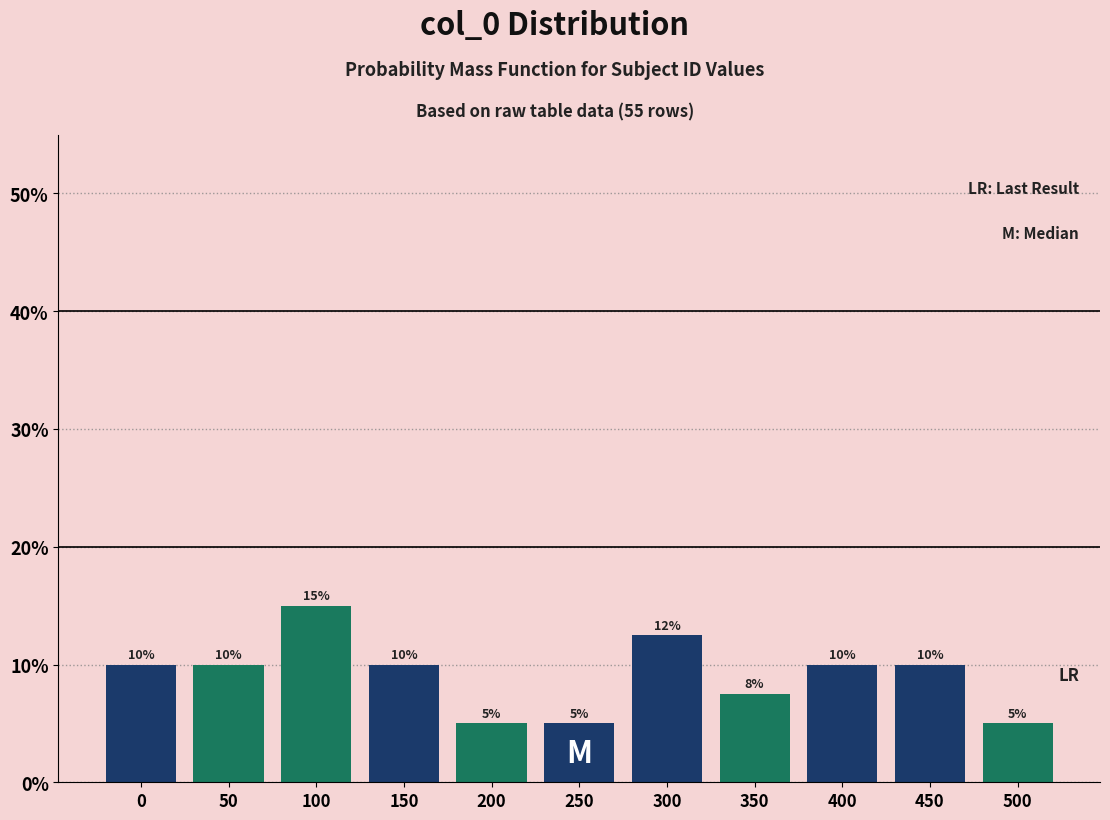

Between 450 and 500, which is larger?

450